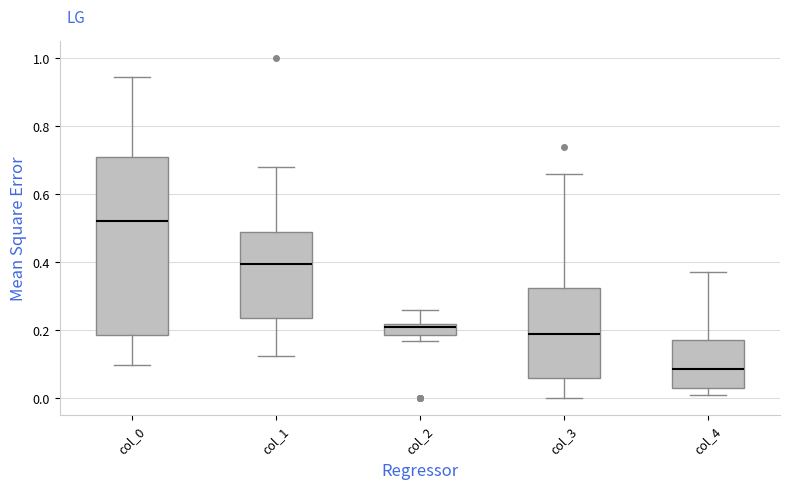

Reading left to right, read every box against the y-axis: the position of its median line, the range the box covers, and the ends of its whiskers. The values are not printed on the chart, so give them approximately, as read against the axis.

col_0: median 0.52, box 0.18 to 0.70, whiskers 0.10 to 0.94
col_1: median 0.40, box 0.24 to 0.48, whiskers 0.12 to 0.68
col_2: median 0.22 (just below the box's upper edge), box 0.18 to 0.22, whiskers 0.18 (below the box's lower edge) to 0.26
col_3: median 0.20, box 0.06 to 0.32, whiskers 0.00 to 0.66
col_4: median 0.08, box 0.02 to 0.18, whiskers 0.02 (just below the box's lower edge) to 0.38